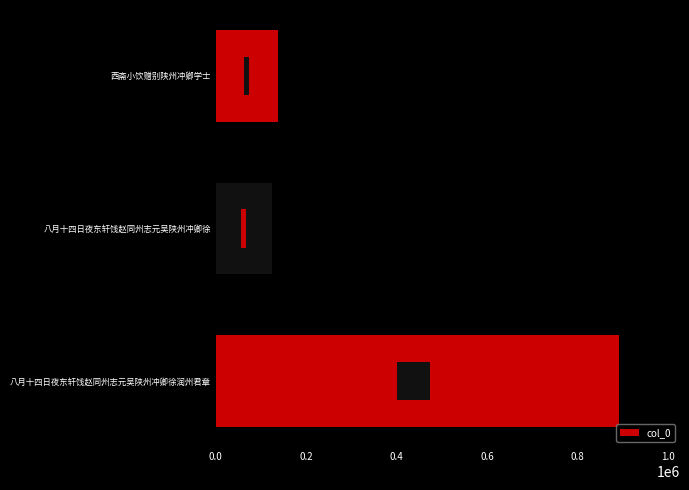

What is the change in value from 八月十四日夜东轩饯赵同州志元吴陕州冲卿徐润州君章 to 八月十四日夜东轩饯赵同州志元吴陕州冲卿徐?

-767050